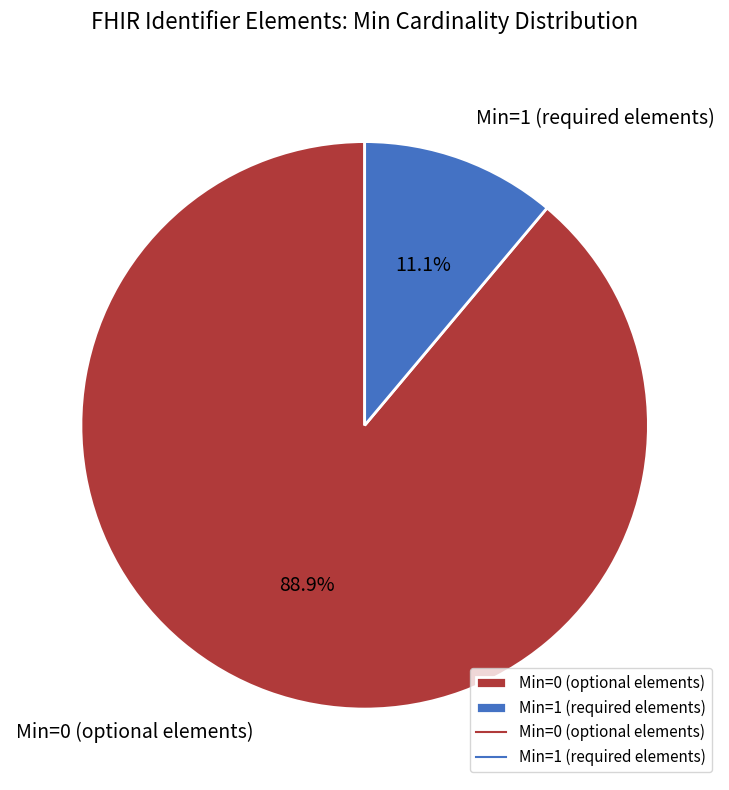

Which slice is the largest?

Min=0 (optional elements)